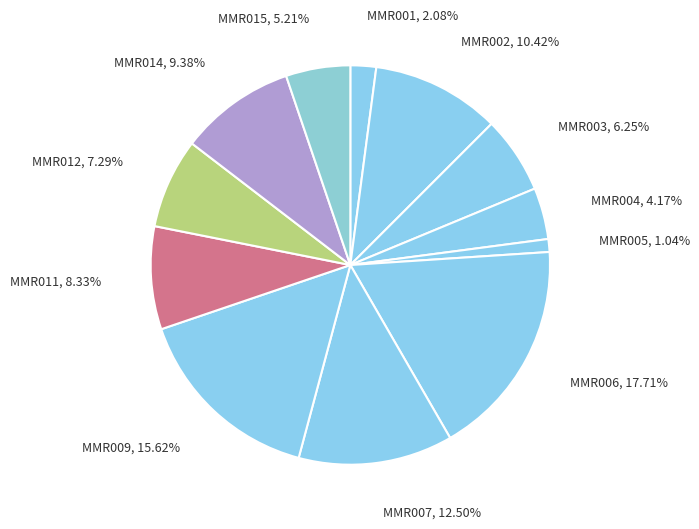

How many slices are in this pie chart?

12